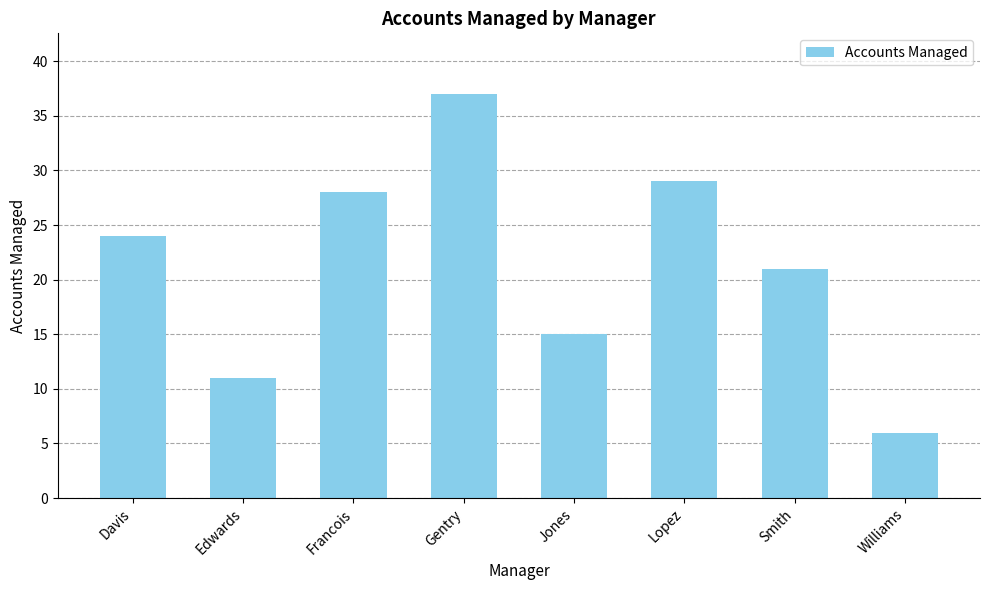

What value does the data have at Jones?

15